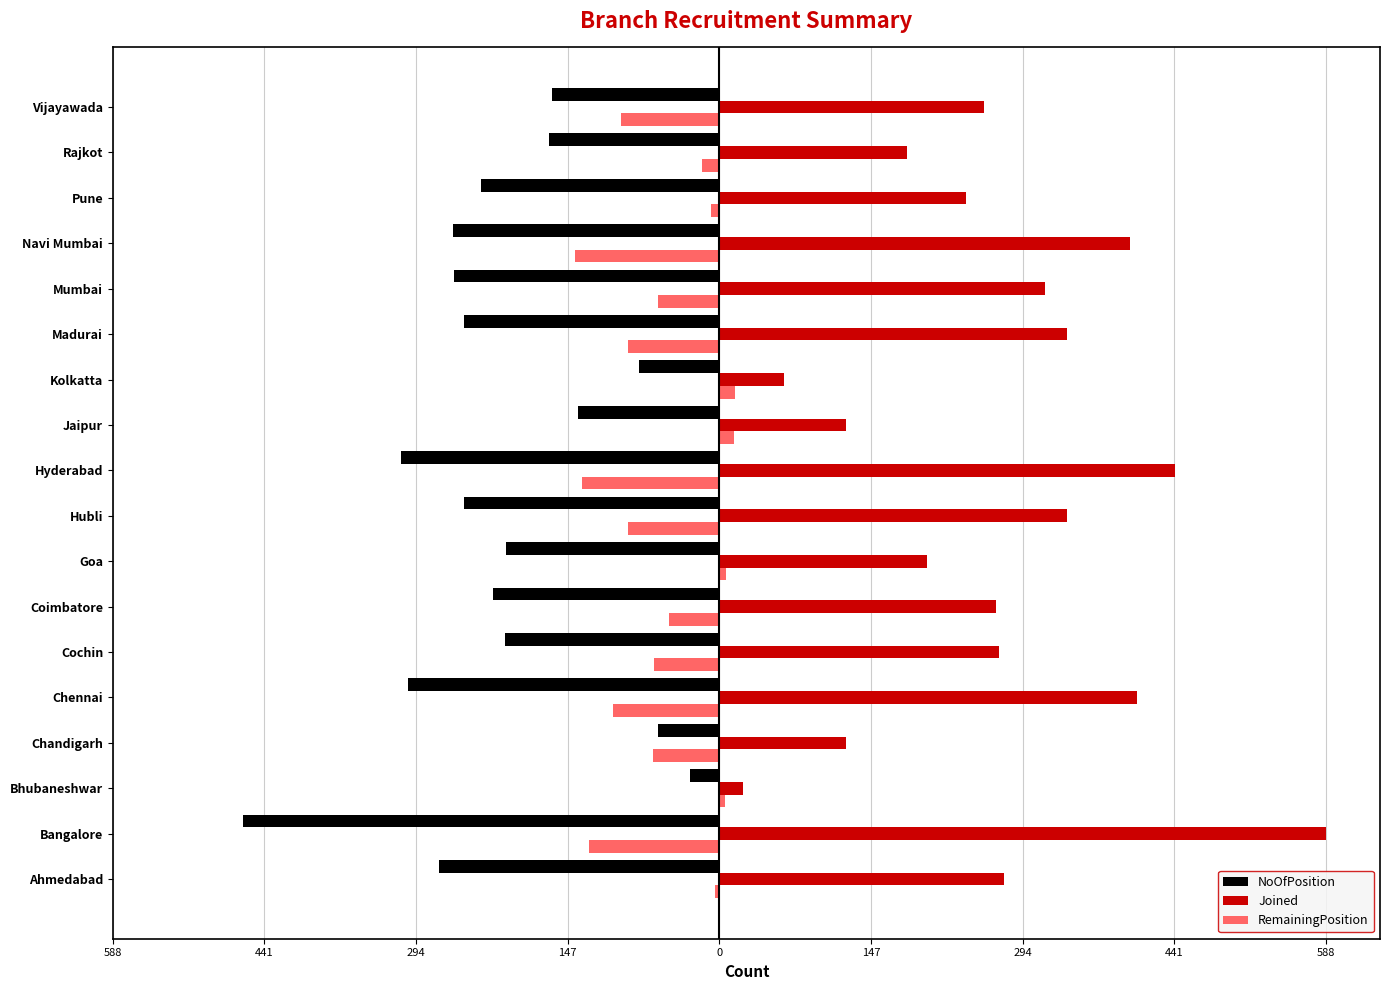

What are all the series names shown in the legend?

NoOfPosition, Joined, RemainingPosition